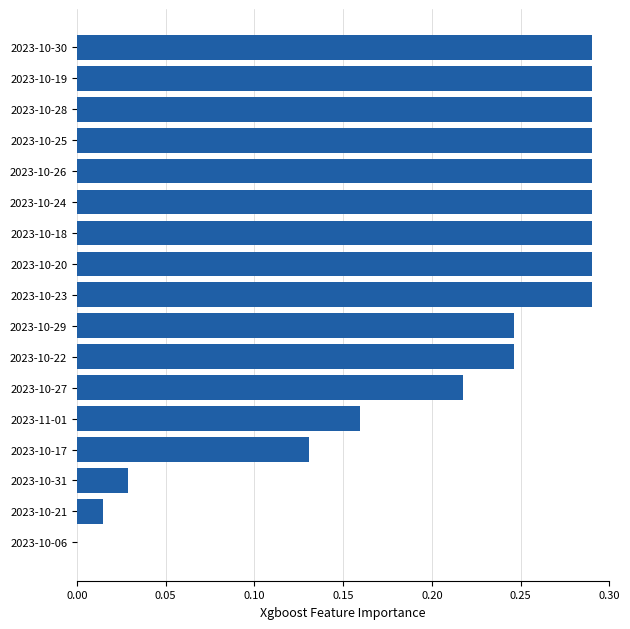

Is it true that the value at 2023-10-28 is 0.2?

False